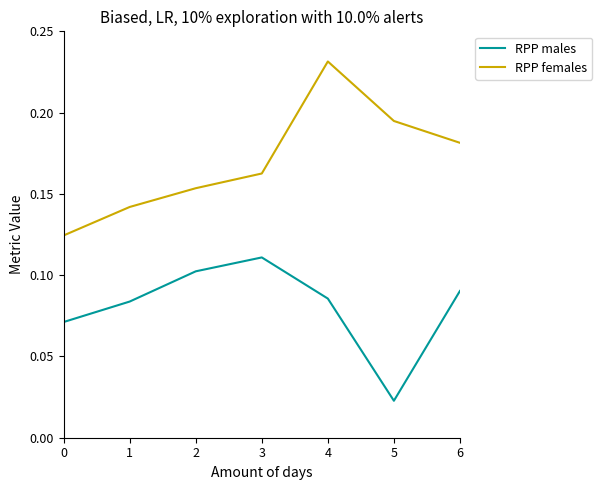

At which category does RPP males reach its first local valley?

5